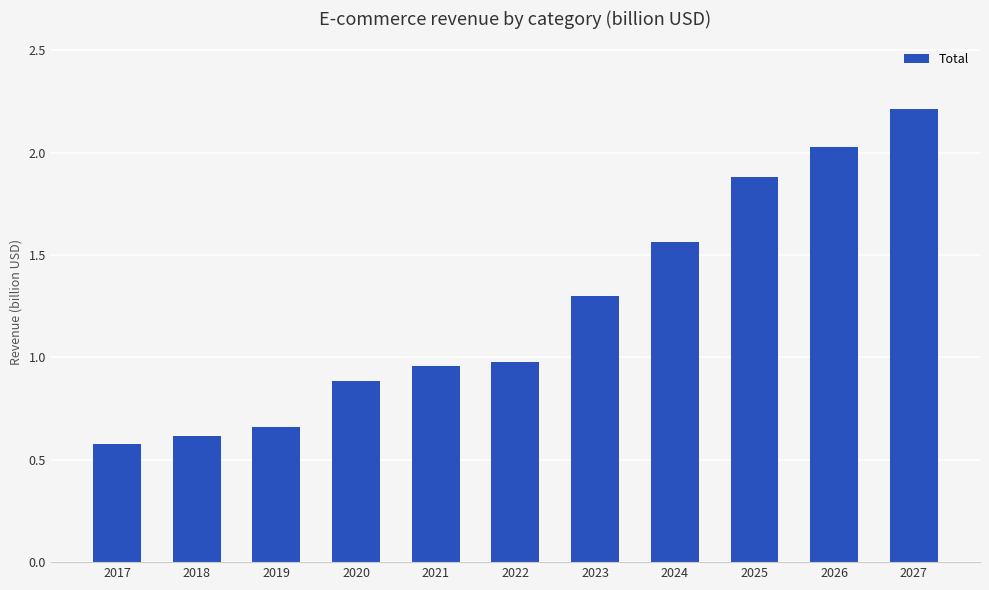

Approximately how many times larger is the value at 2022 compared to 2024?

0.6